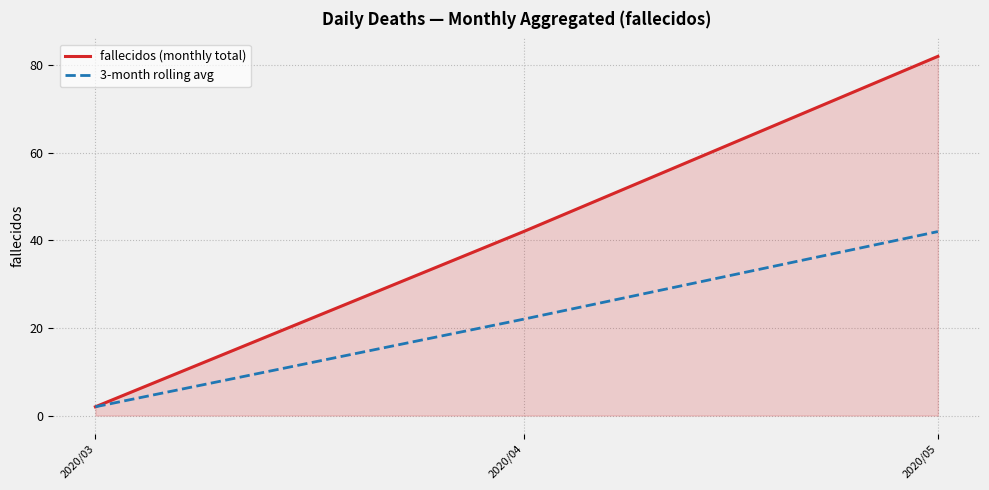

At how many categories does at least one series exceed 30?

2